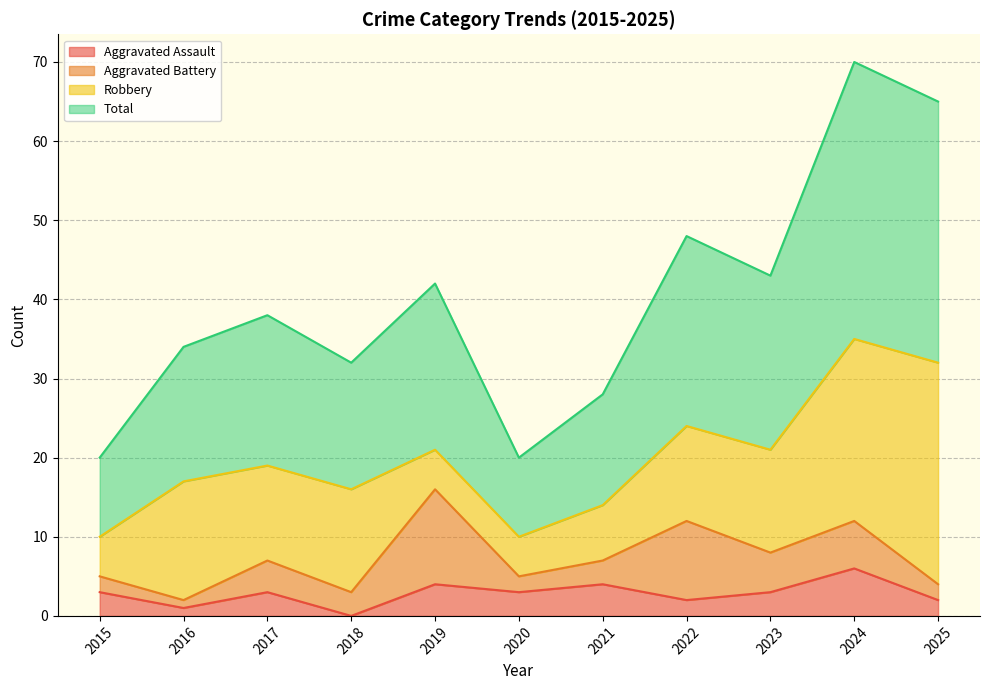

Rank the categories by Total value from lowest to highest.

2015, 2020, 2021, 2018, 2016, 2017, 2019, 2023, 2022, 2025, 2024